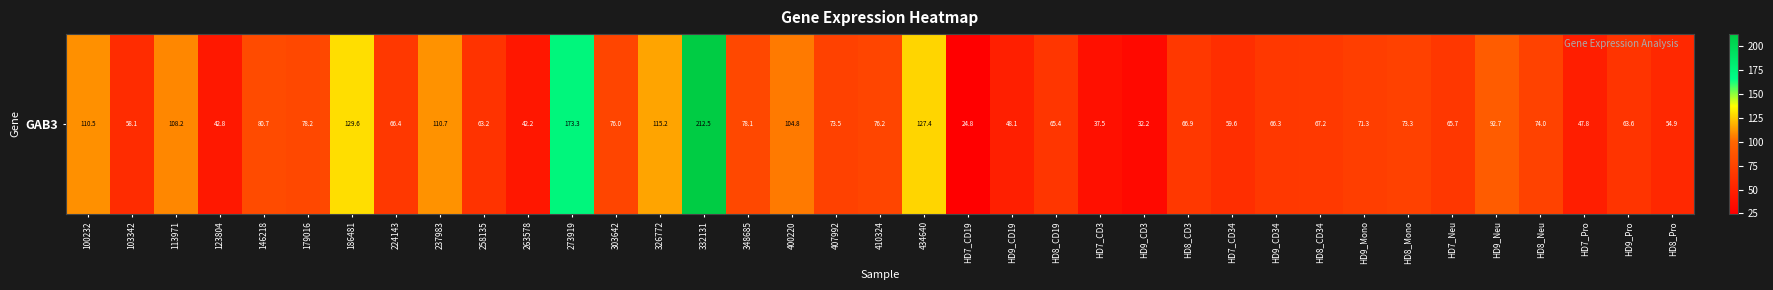

At which category does the chart reach its peak across all series?

332131